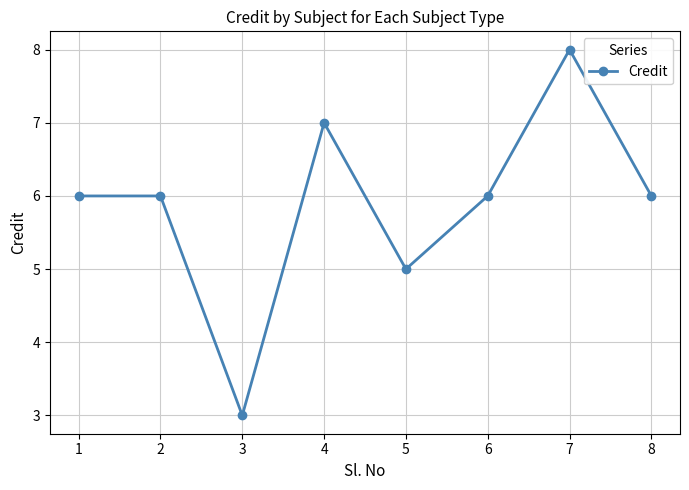

What is the average value?

6